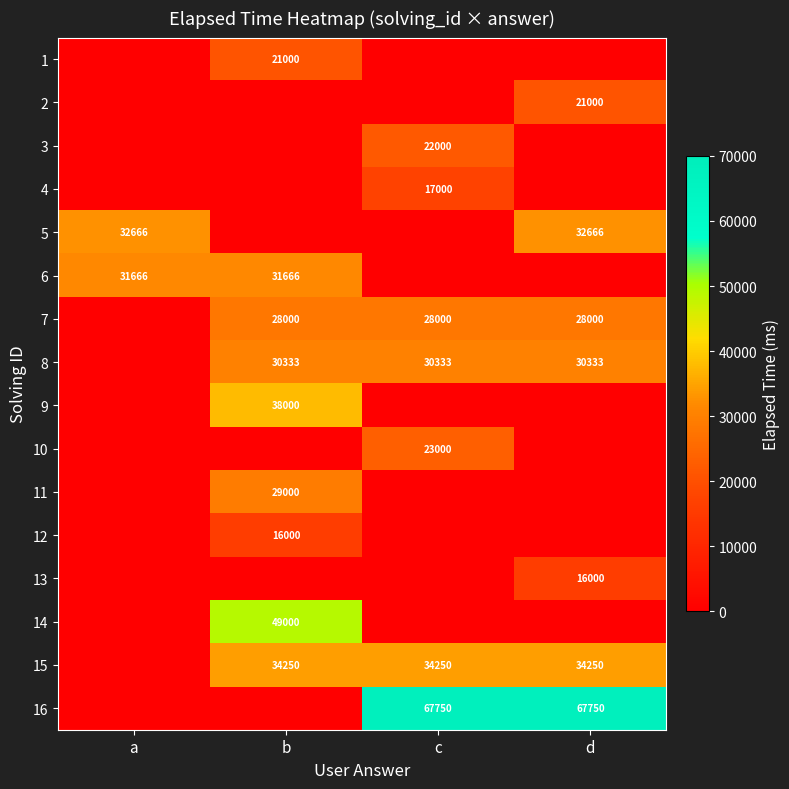

True or false: 14 has a value of 49000 at b.

True